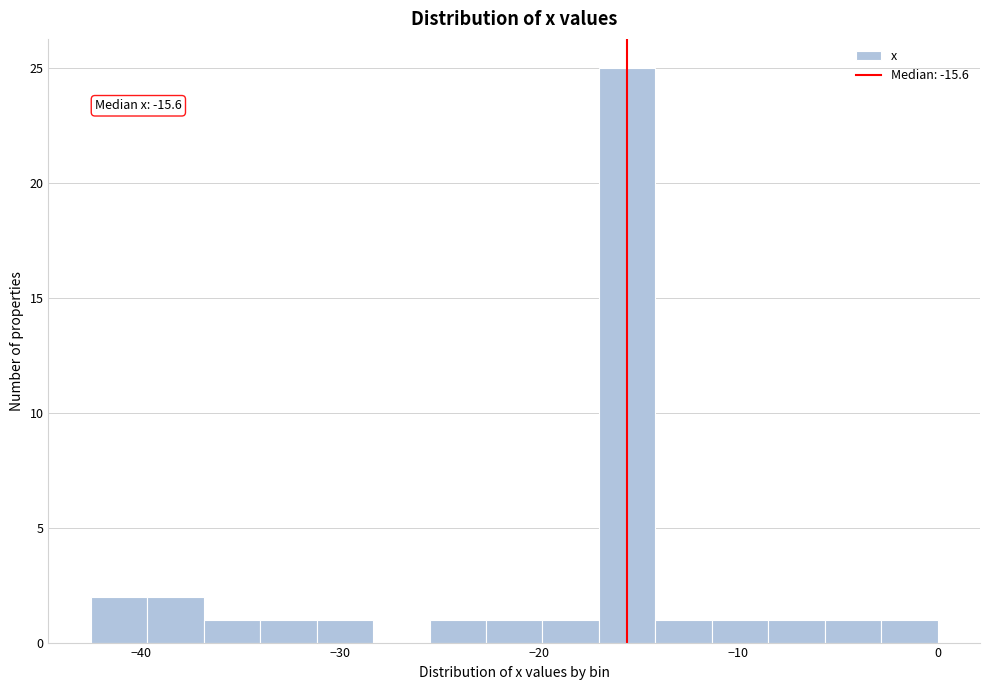

Read against the x-axis, roughly where is the centre of the tallest bar?

-16